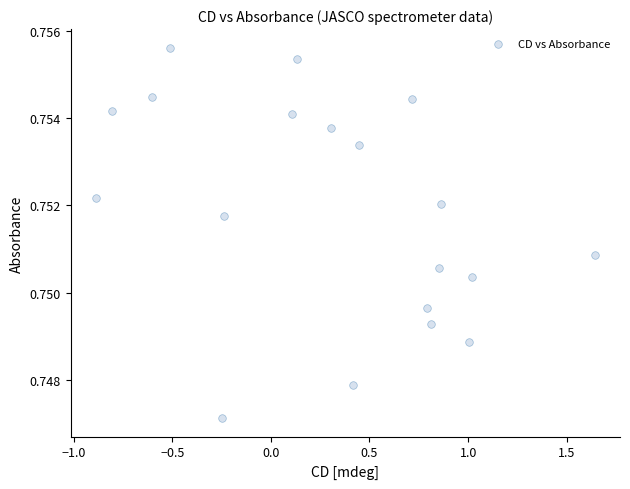

What is the range of X values (max minus min)?

2.5